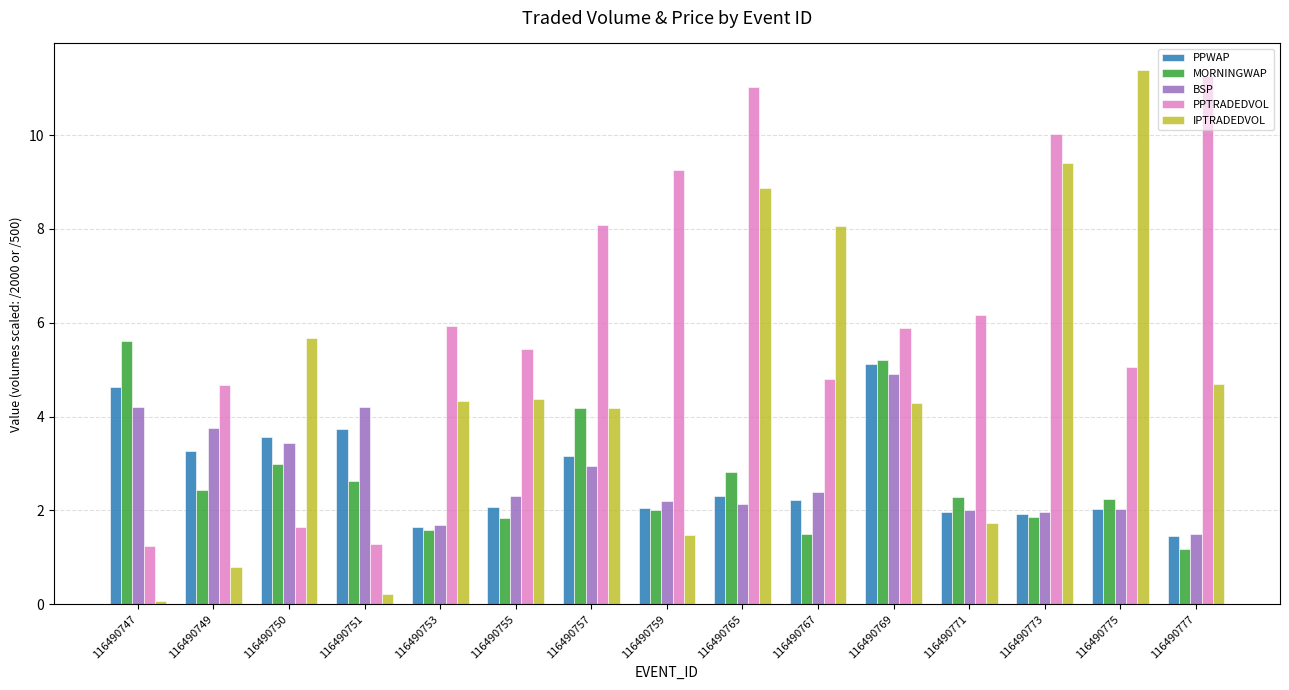

What is the difference between the highest and lowest values at 116490767?

6.6